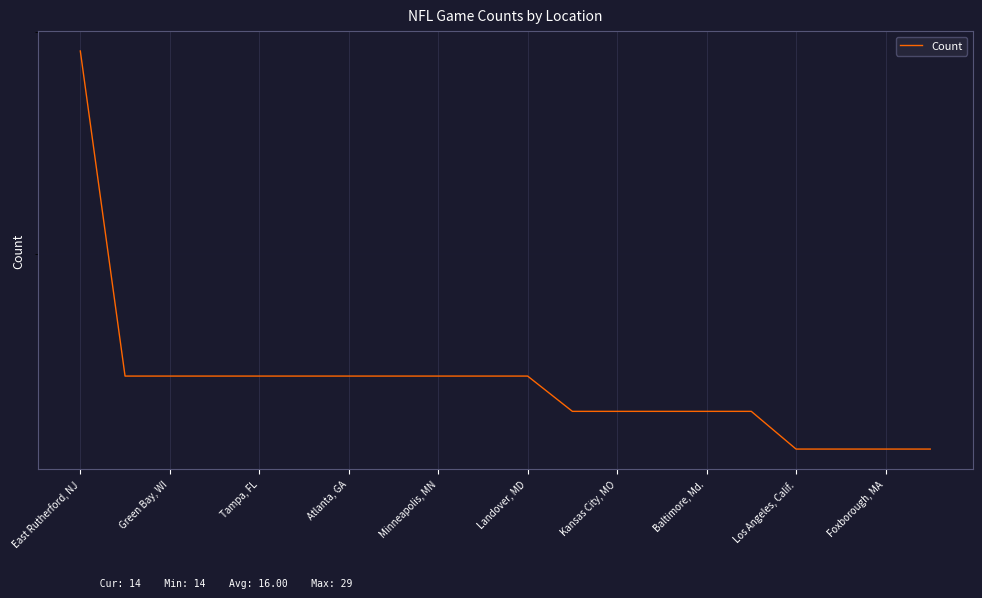

What is the value of the 19th point from the left?

14